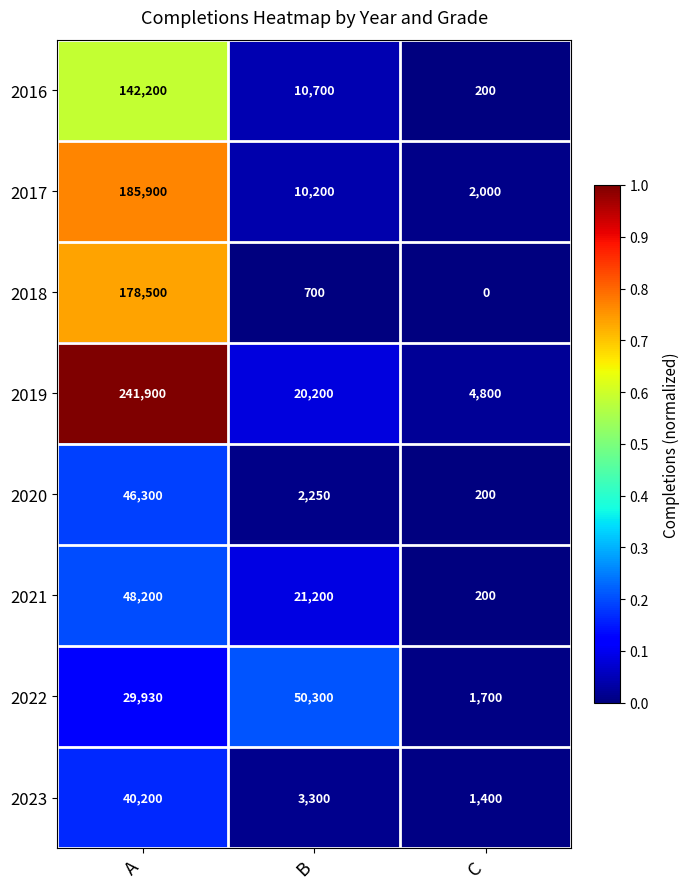

The value of 2019 at B is 27285. True or false?

False